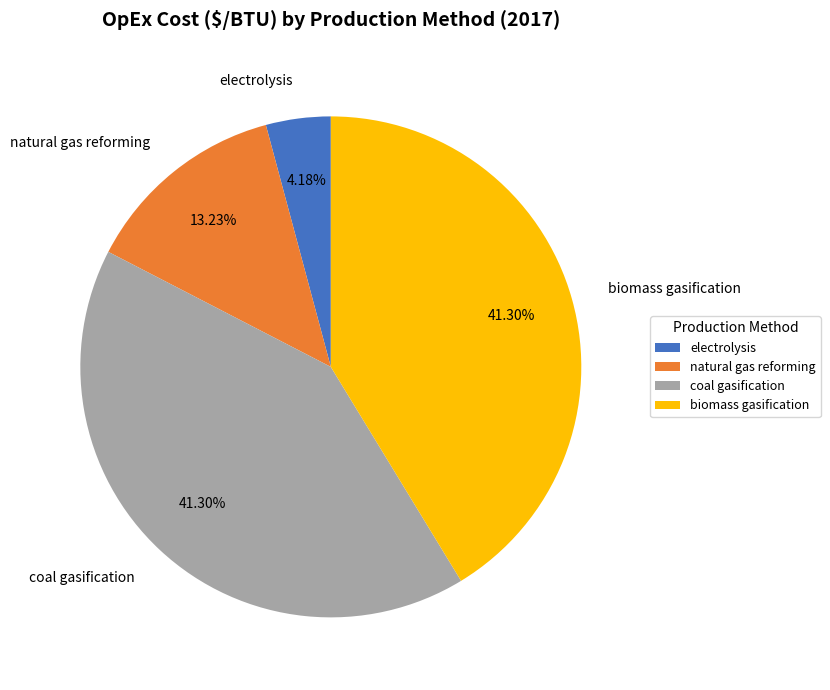

To the nearest percent, what portion does coal gasification represent?

41%